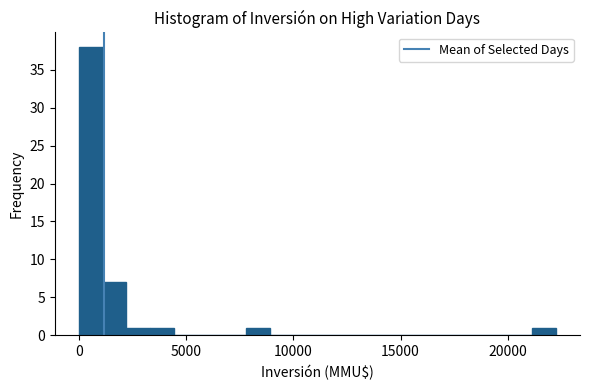

Around what value on the x-axis is the tallest bar? Give the approximate position of its centre, as read against the axis.

500